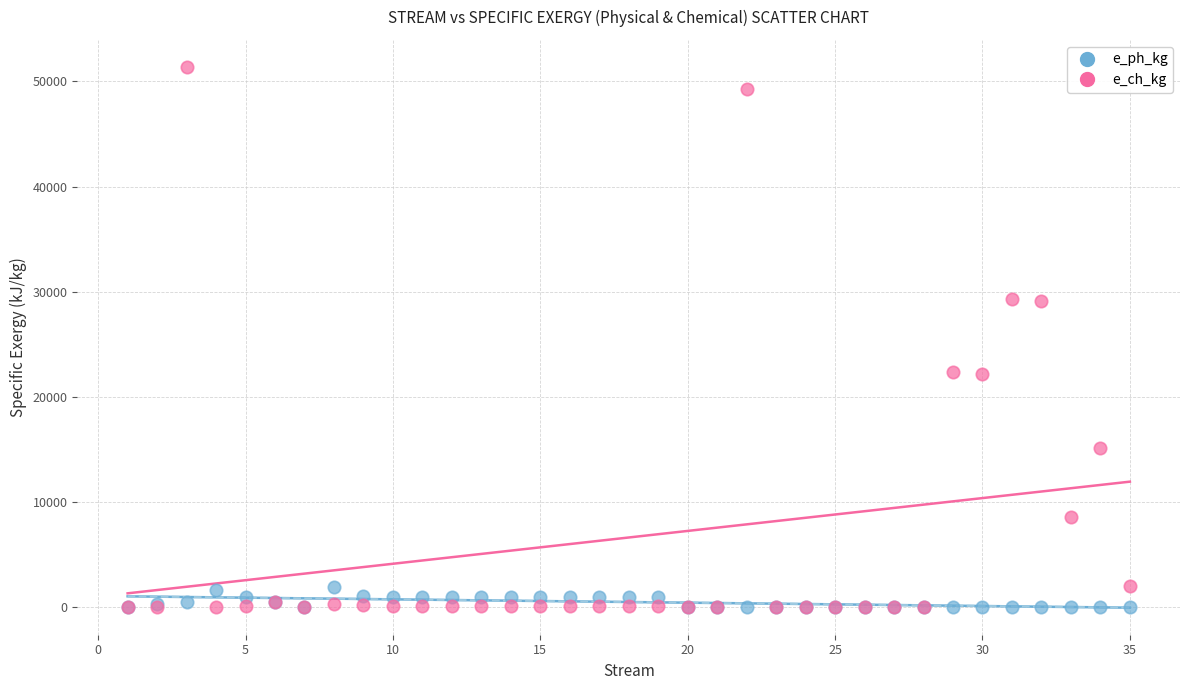

What are all the series names shown in the legend?

e_ph_kg, e_ch_kg